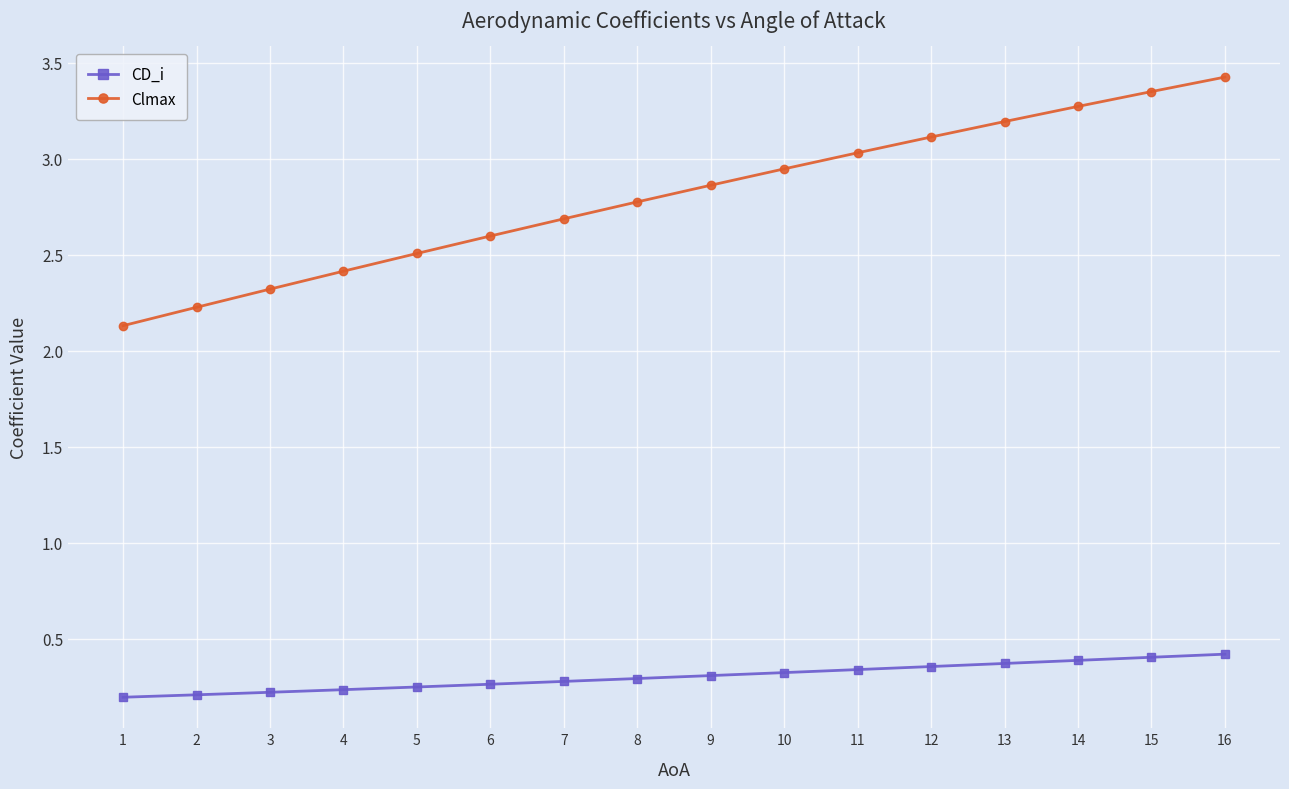

What value does the Clmax series have at 1?

2.1